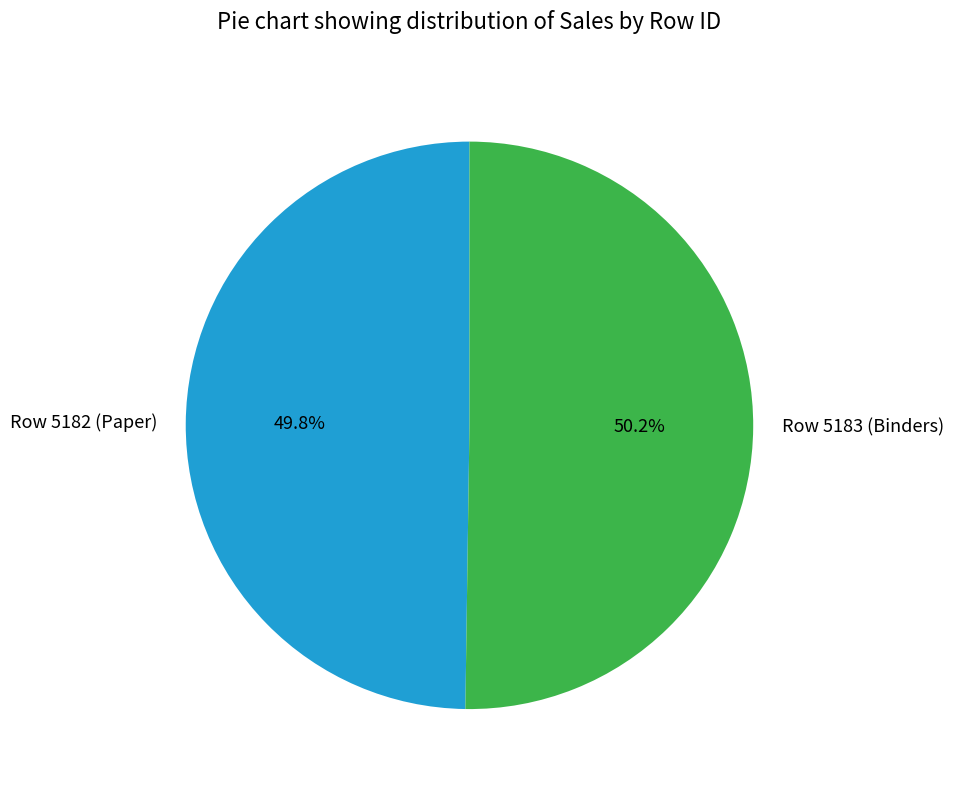

Is it true that Row 5182 (Paper) is 36% of the pie?

False